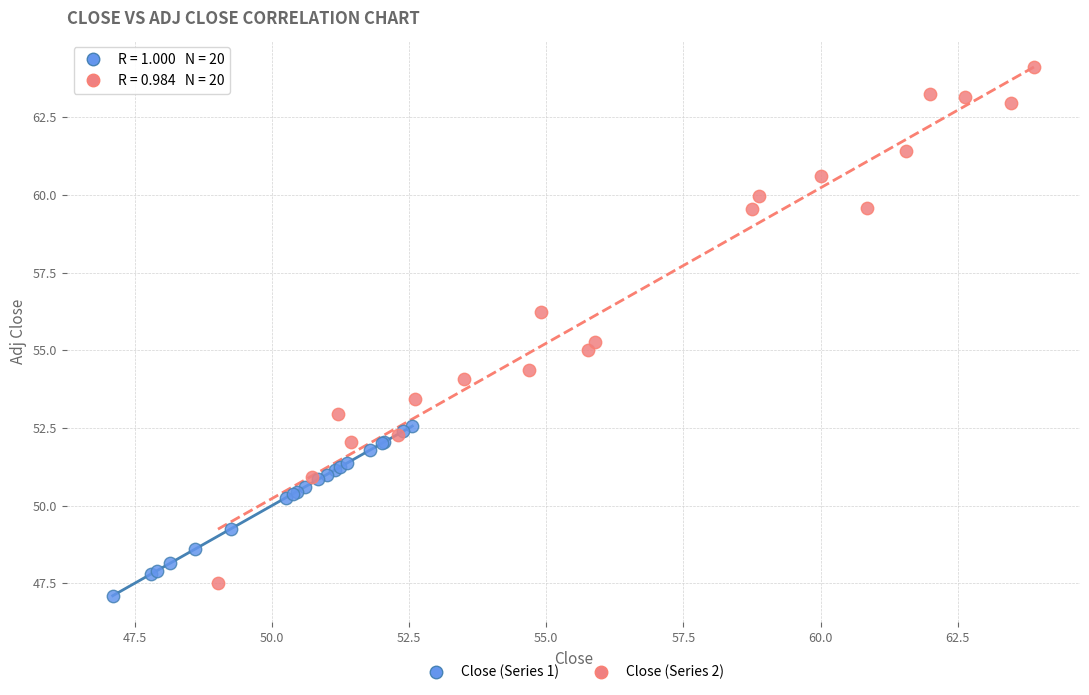

Which series reaches the maximum Y coordinate?

Close (Series 2)